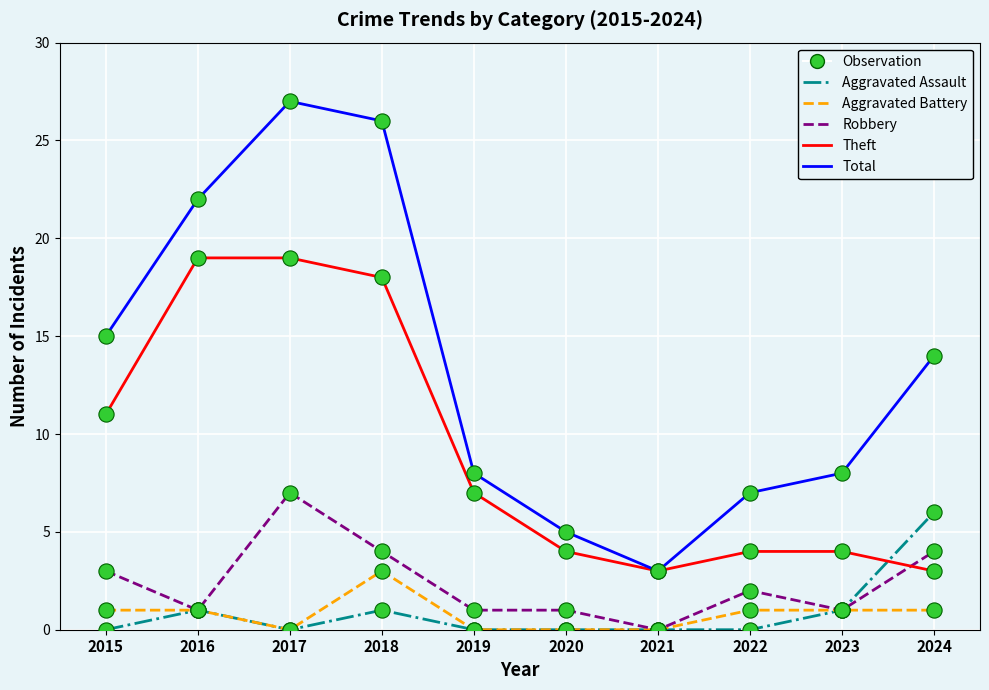

Which series has the widest spread of values?

Total